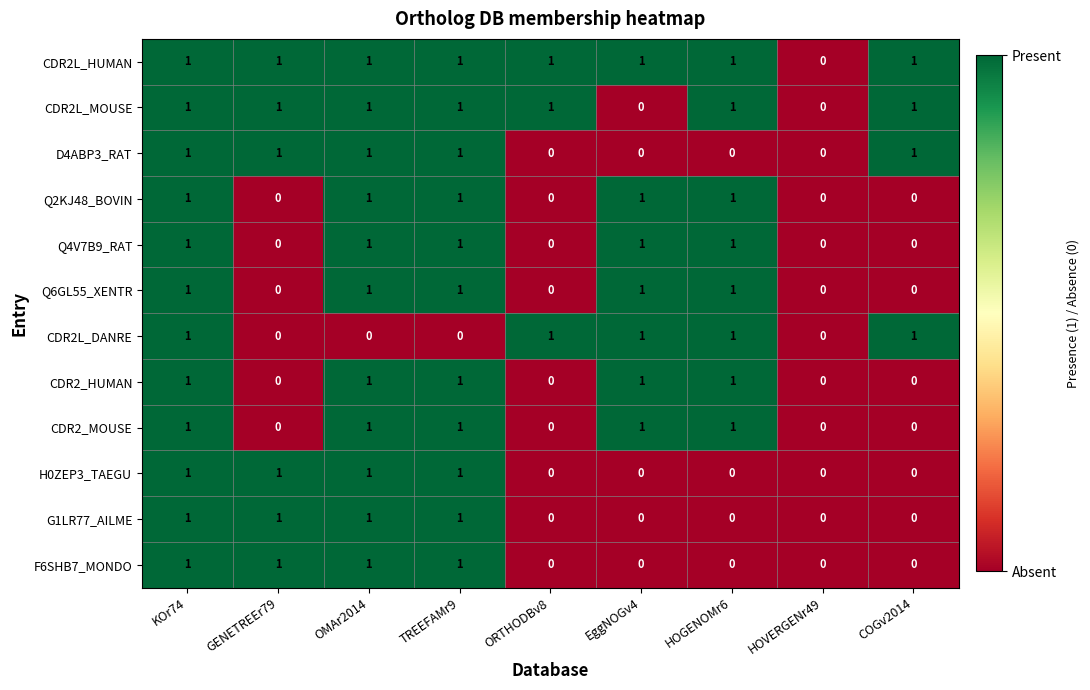

What is the sum of all Q6GL55_XENTR values?

5